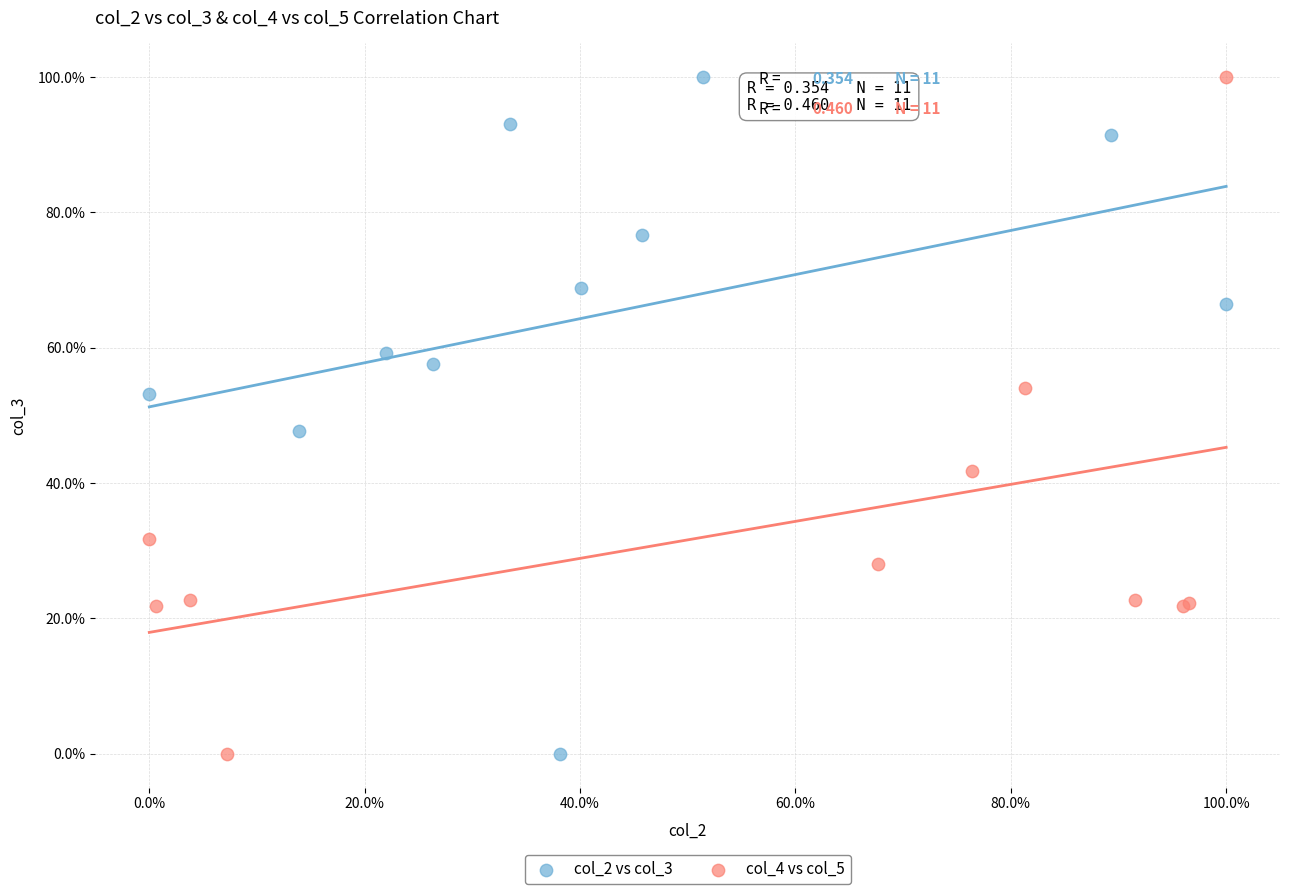

What are all the series names shown in the legend?

col_2 vs col_3, col_4 vs col_5